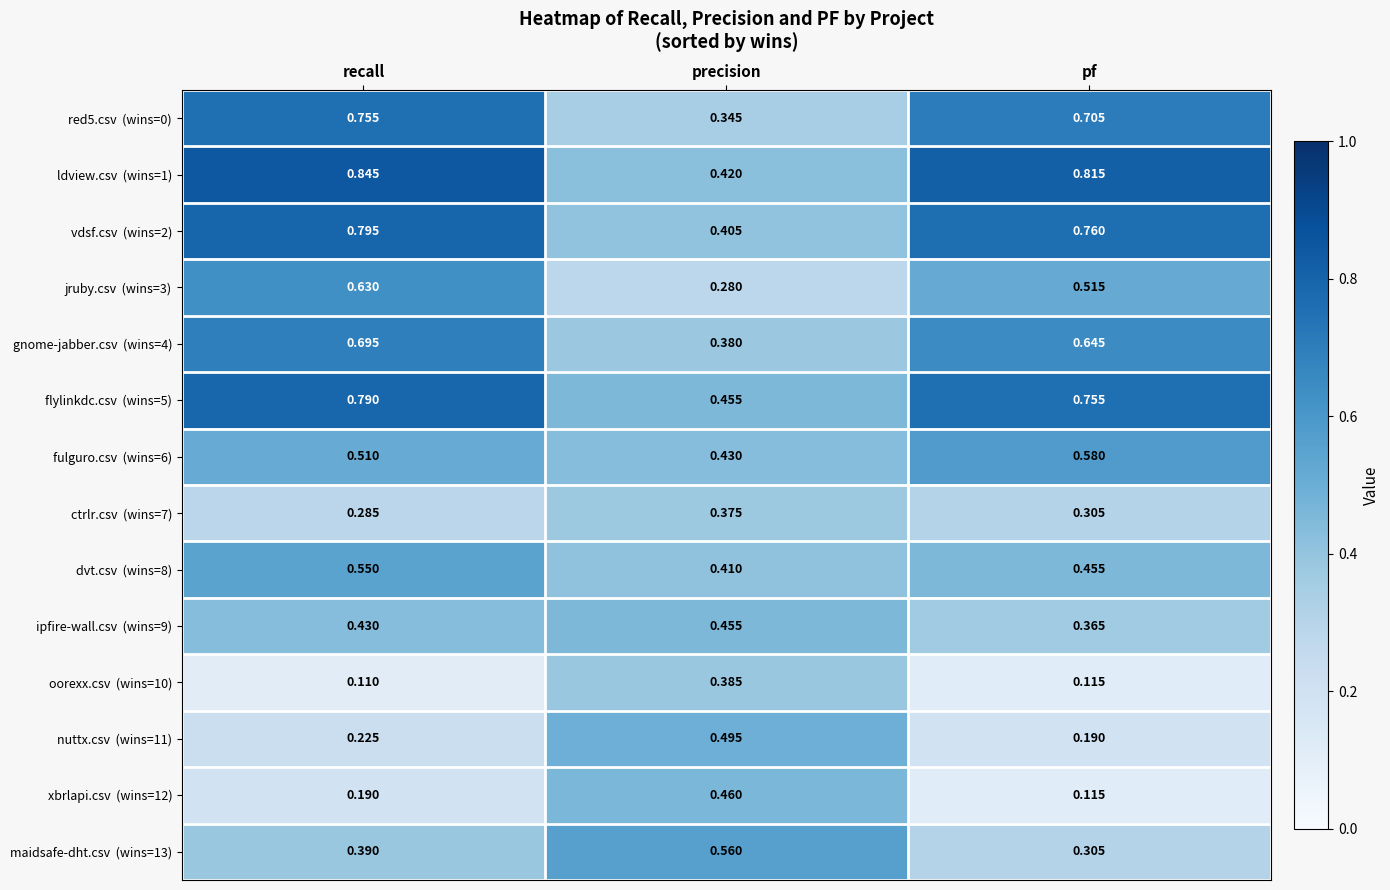

At which category is the sum across all series the highest?

recall